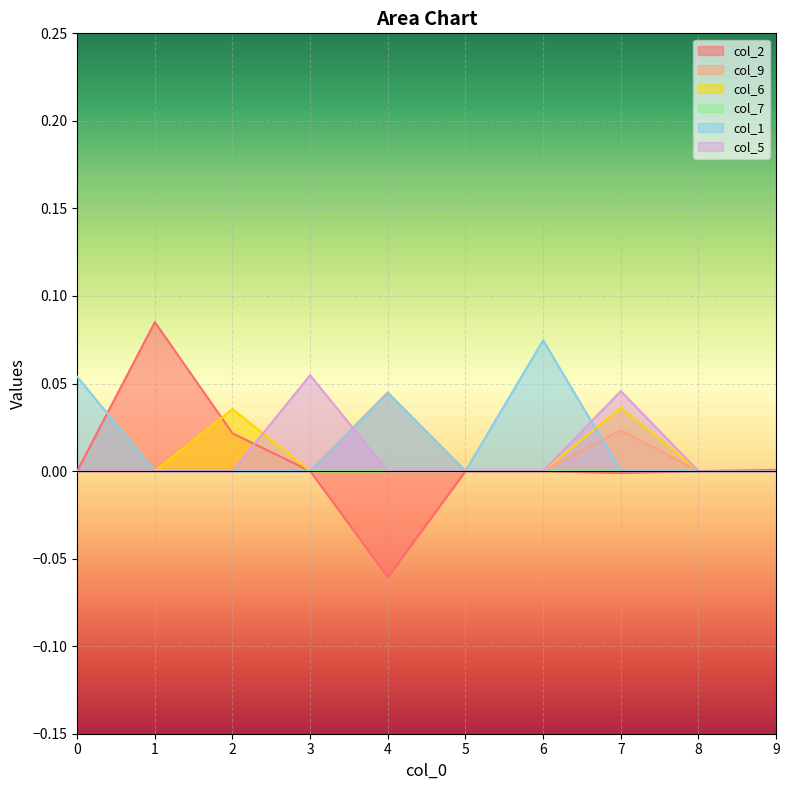

The col_6 series shows 0.0 at 4. True or false?

True